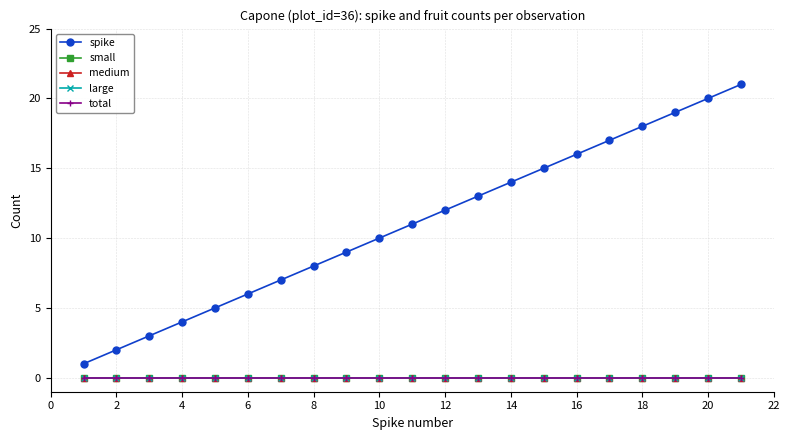

True or false: medium has more than 0 interior local peaks.

False